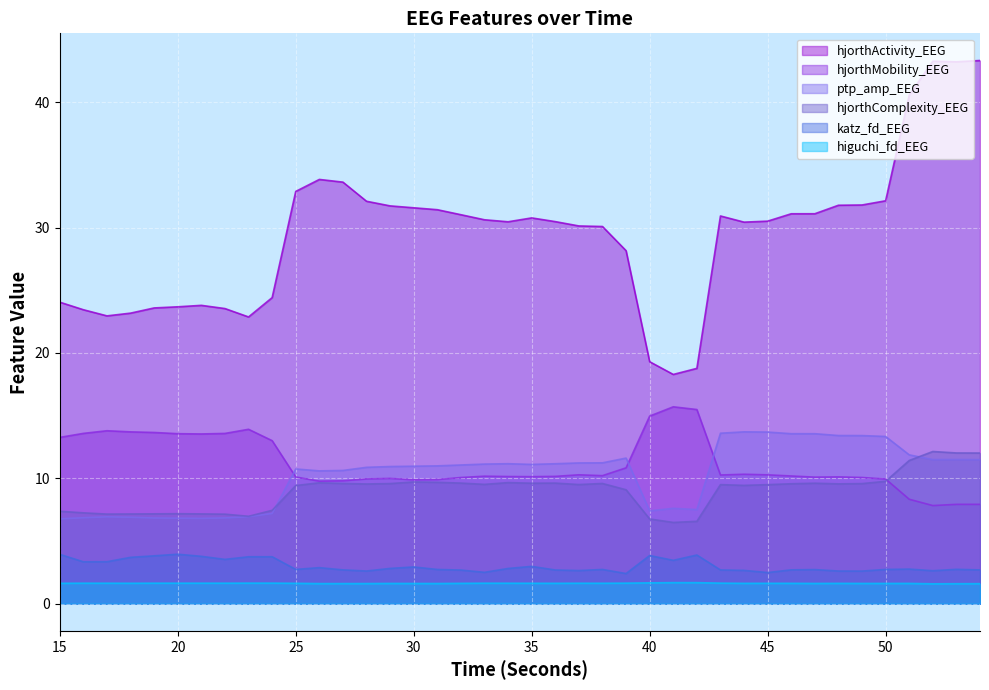

Is the value of higuchi_fd_EEG at 54 greater than the value of katz_fd_EEG at 47?

No